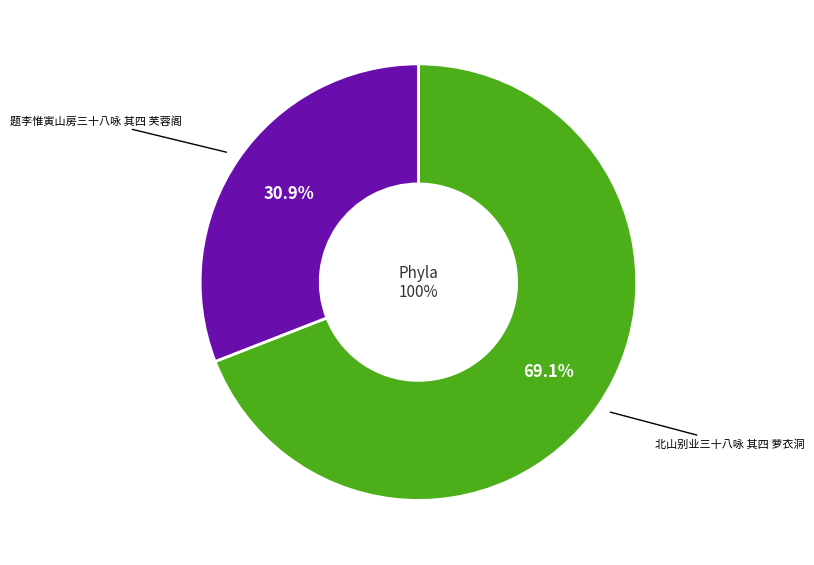

Which category accounts for the majority?

北山别业三十八咏 其四 萝衣洞